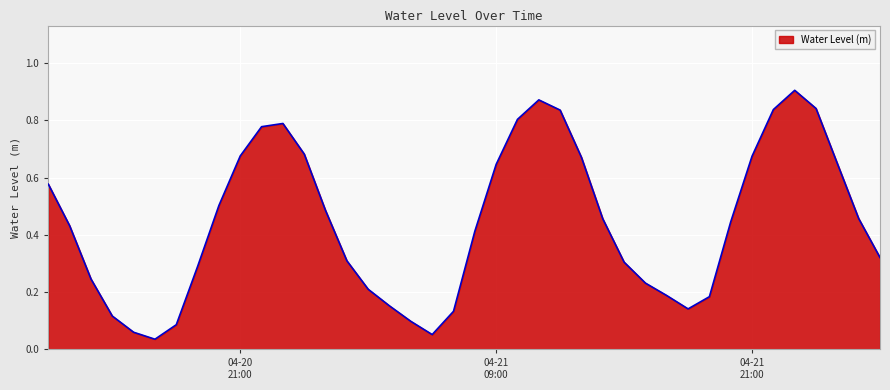

Does the chart have visible grid lines?

Yes